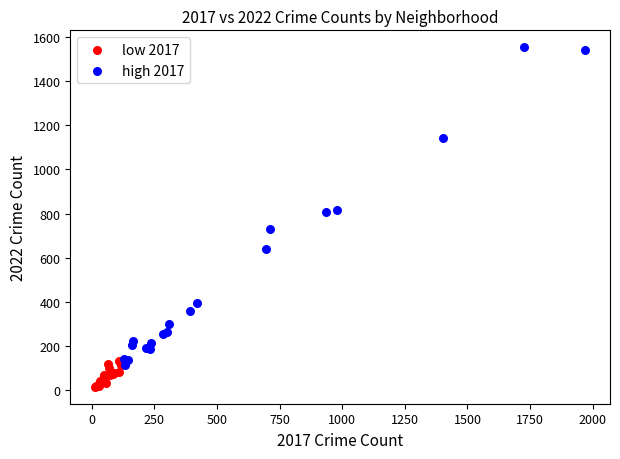

Which series reaches the maximum Y coordinate?

high 2017